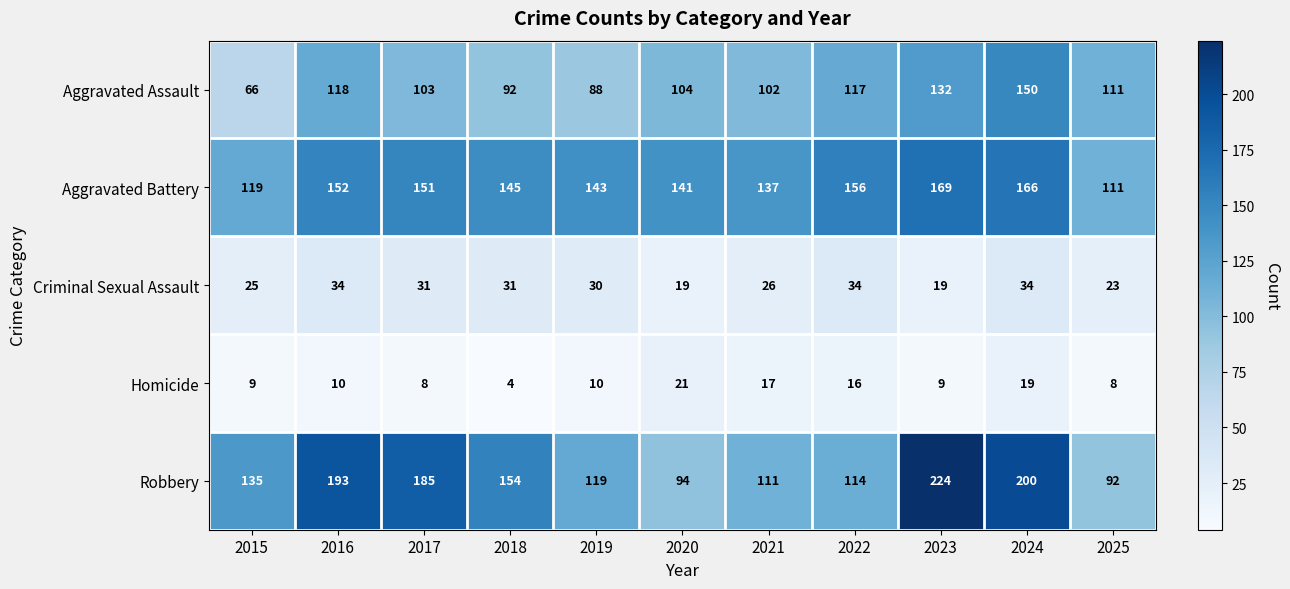

What is the difference between the maximum and minimum values in the Homicide series?

17